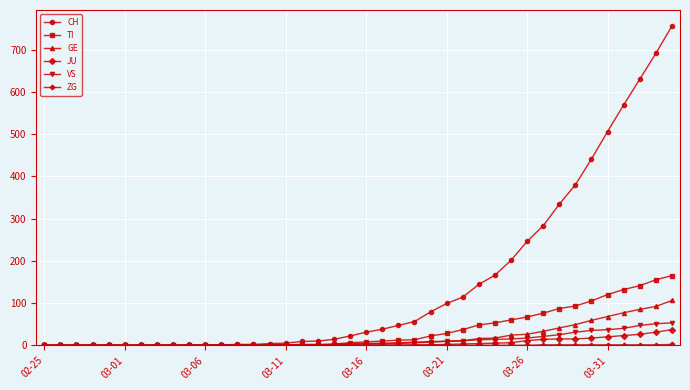

What is the greatest value displayed?

756